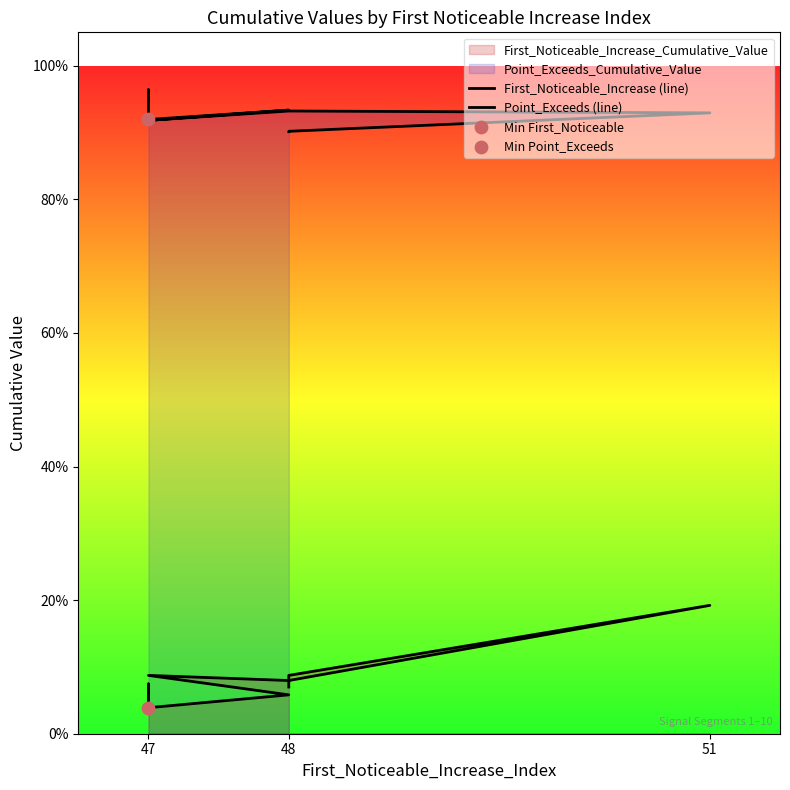

Which series reaches the maximum Y coordinate?

Point_Exceeds (line)